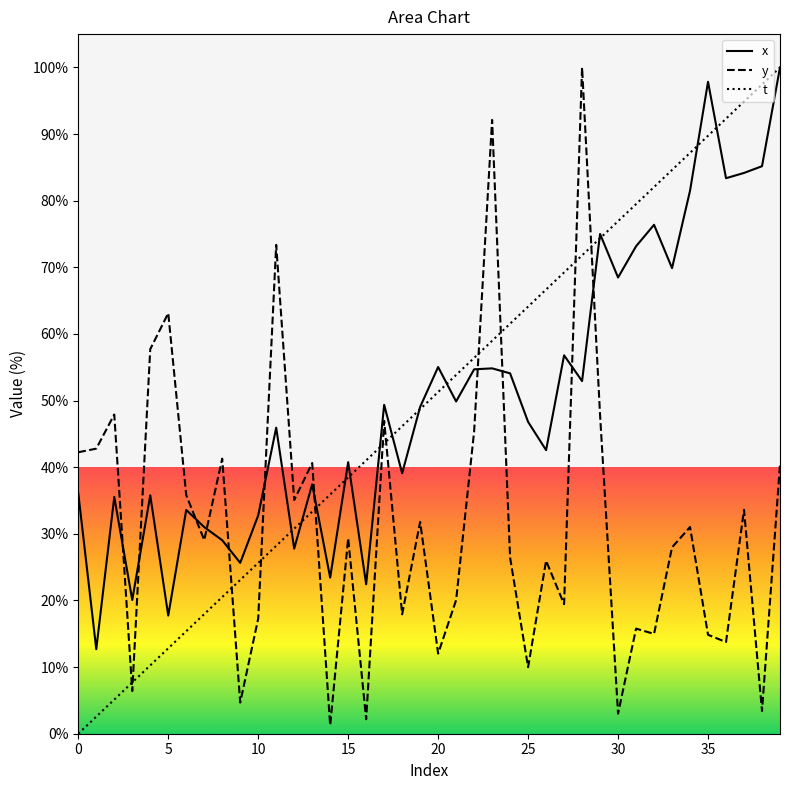

Read the t value at 15.

38.5